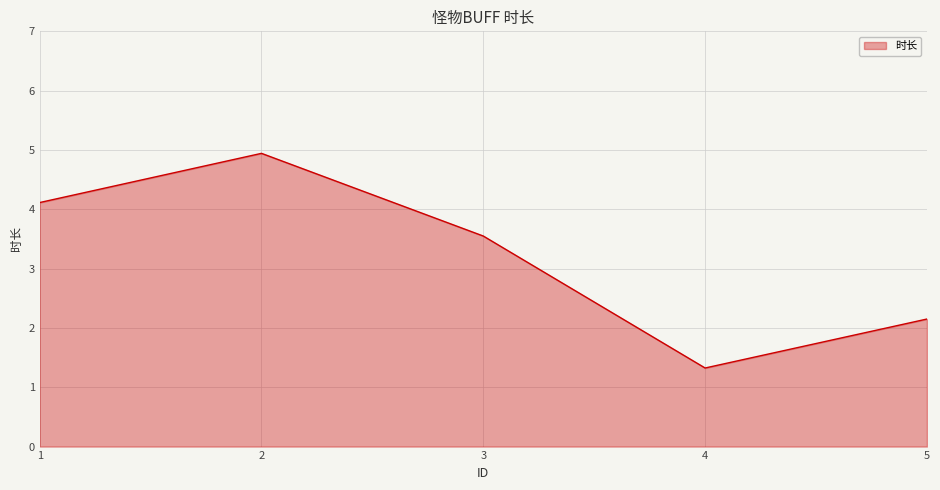

At which category does the data reach its first local peak?

2